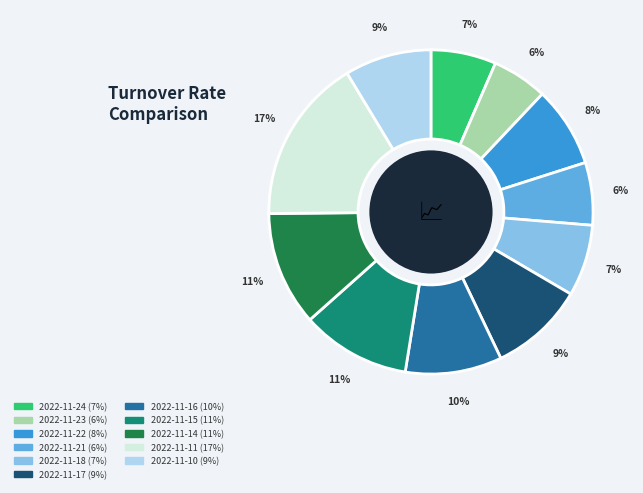

Which category has the biggest portion of the pie?

2022-11-11